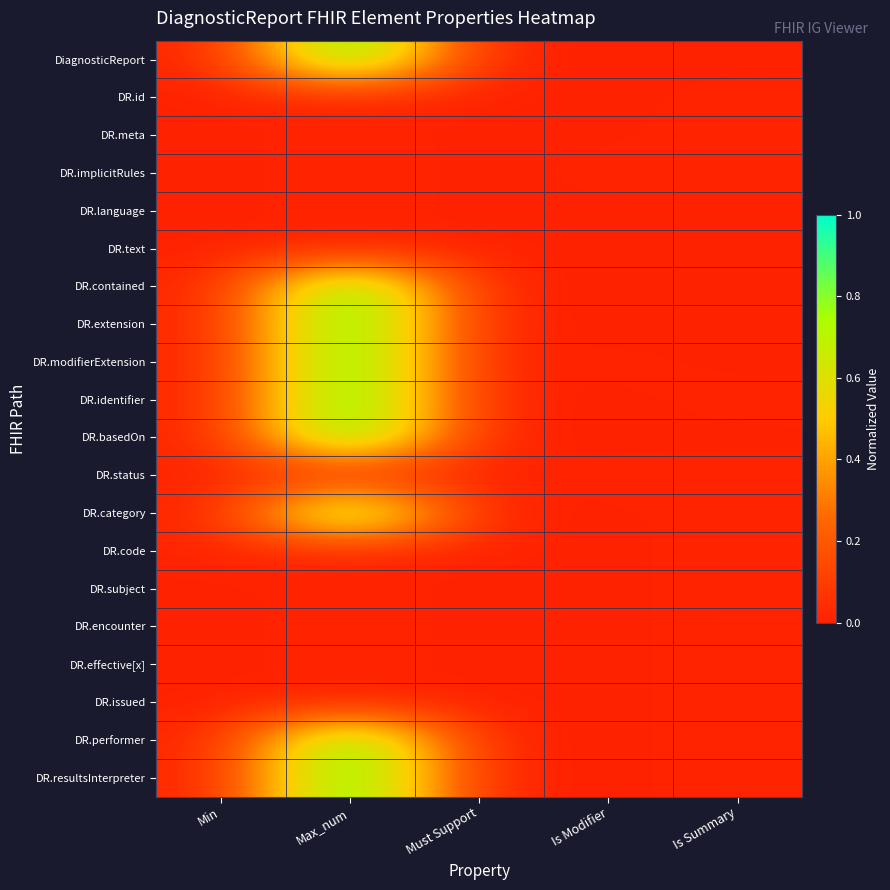

Which has a higher value, Must Support or Max_num?

Max_num